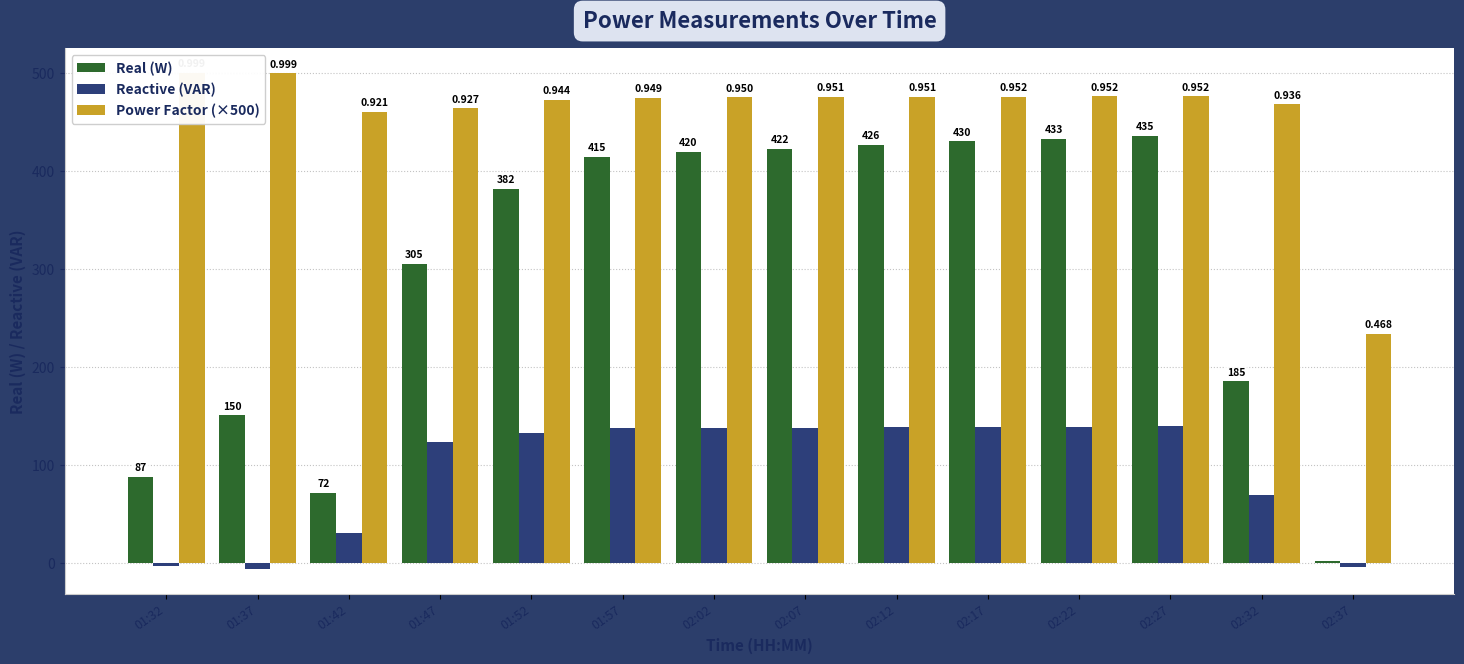

What is the difference between the Real (W) values at 01:37 and 02:27?

284.9